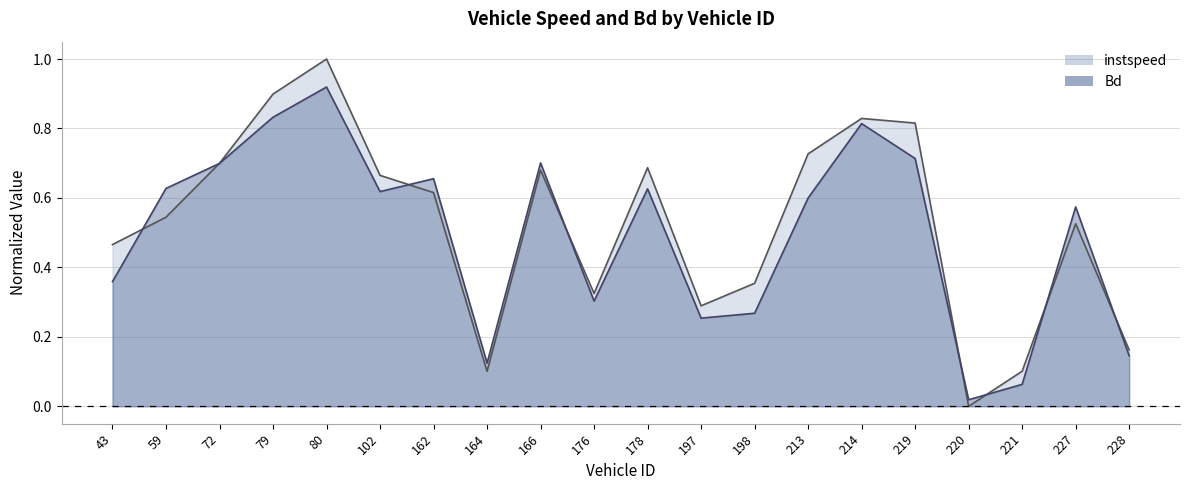

At which category is the sum across all series the highest?

80.0